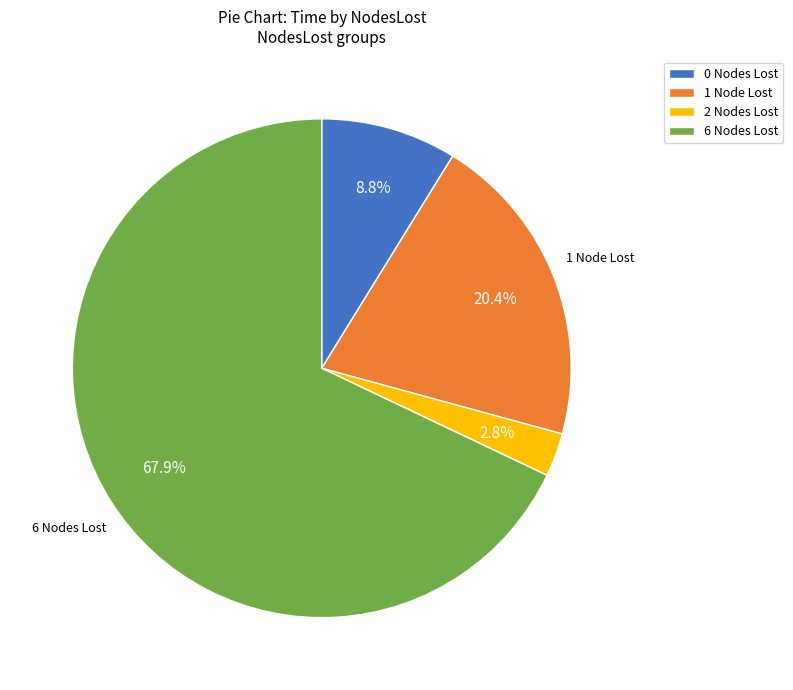

Is the sum of 2 Nodes Lost and 1 Node Lost greater than half?

No